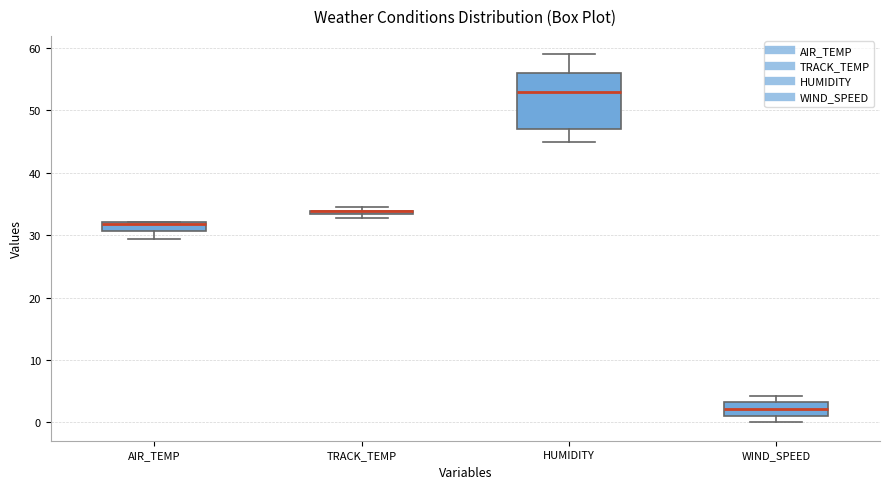

Where is the upper edge of the box for WIND_SPEED on the y-axis? The values are not printed on the chart, so give them approximately, as read against the axis.

3